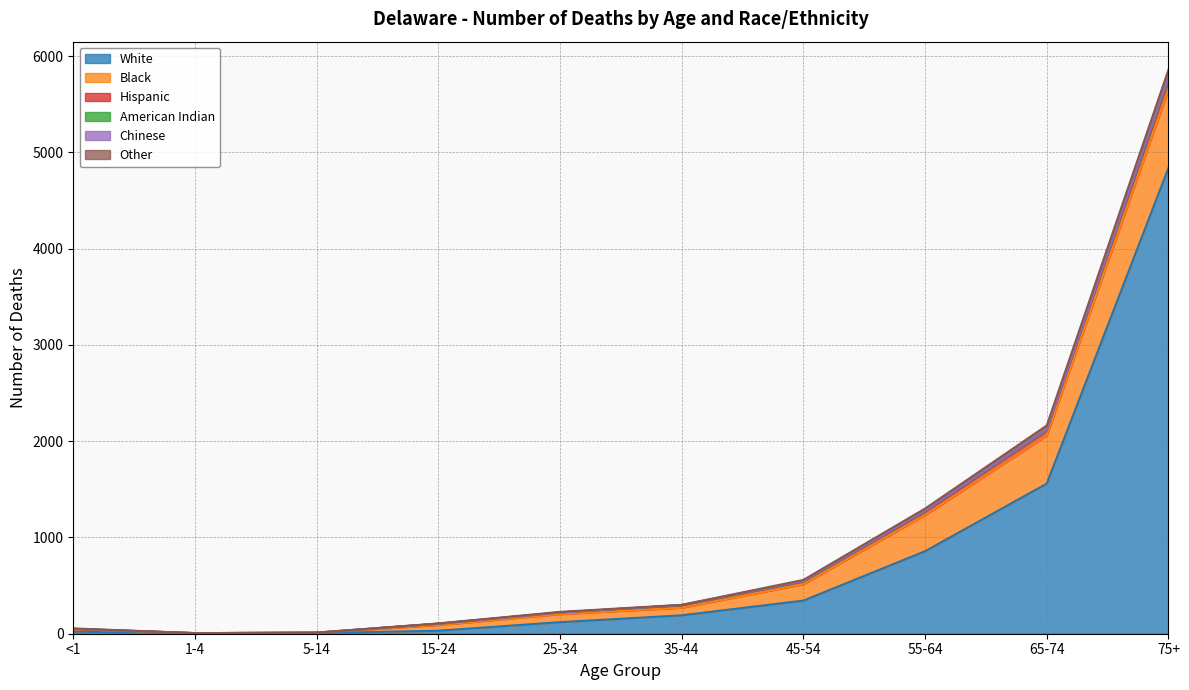

What value does the Other series have at <1?

4